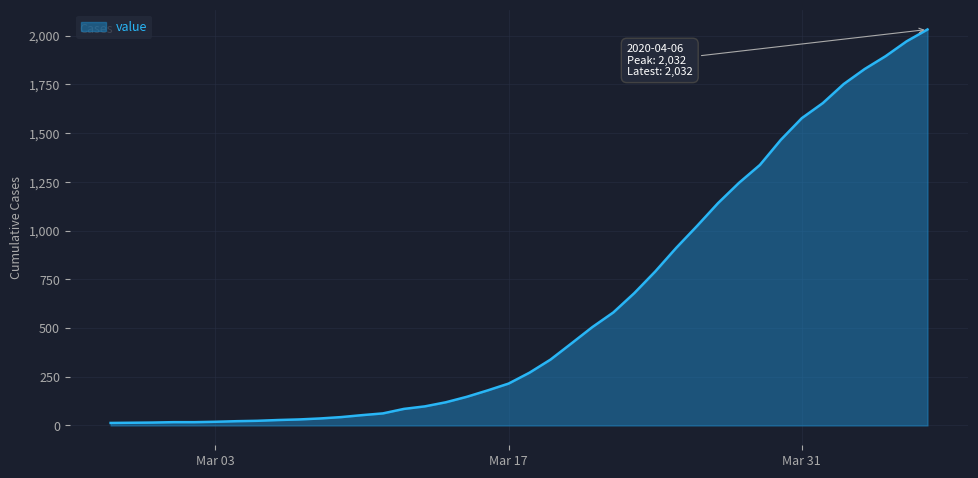

What is the maximum value shown in the chart?

2032